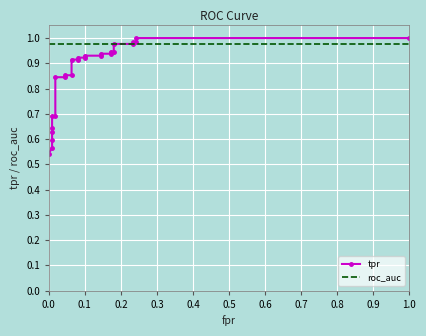

At how many categories does at least one series exceed 0?

27